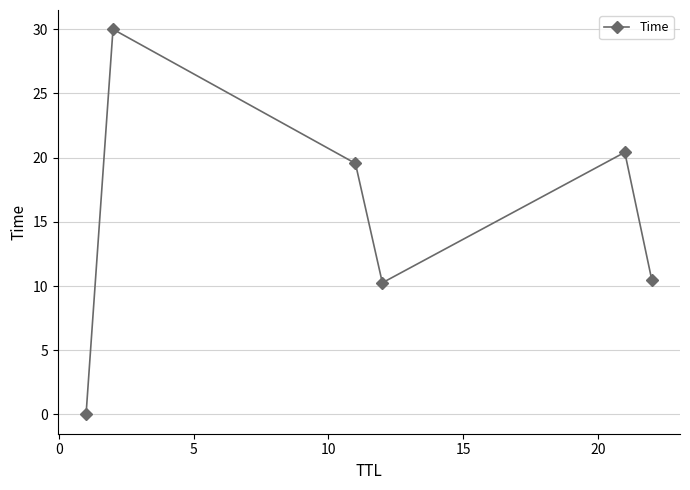

What is the greatest value displayed?

30.0